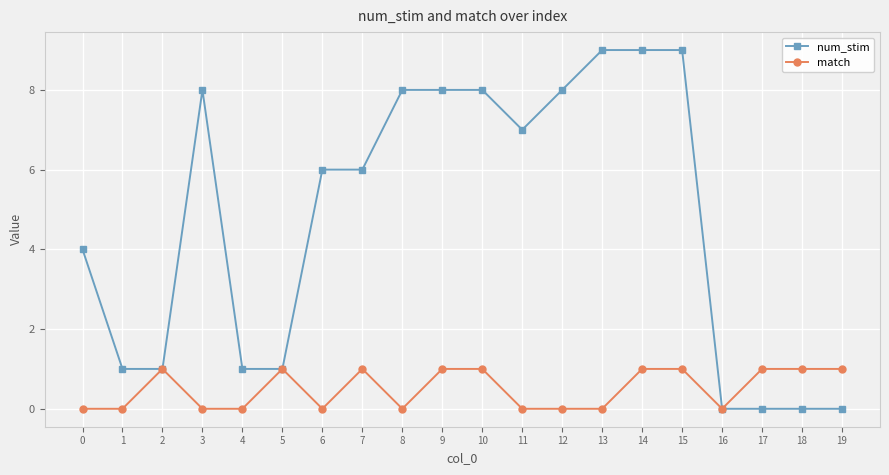

What is the maximum value for match?

1